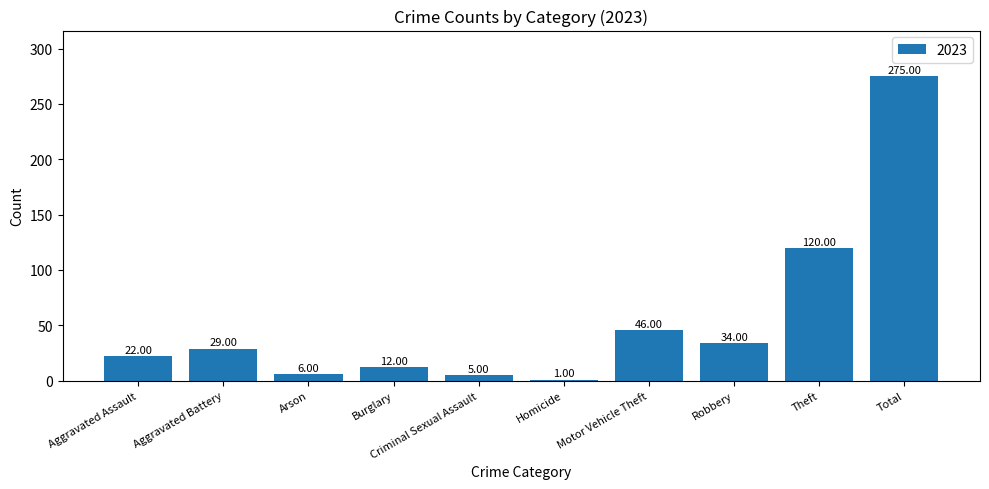

Rank the categories by value from highest to lowest.

Total, Theft, Motor Vehicle Theft, Robbery, Aggravated Battery, Aggravated Assault, Burglary, Arson, Criminal Sexual Assault, Homicide